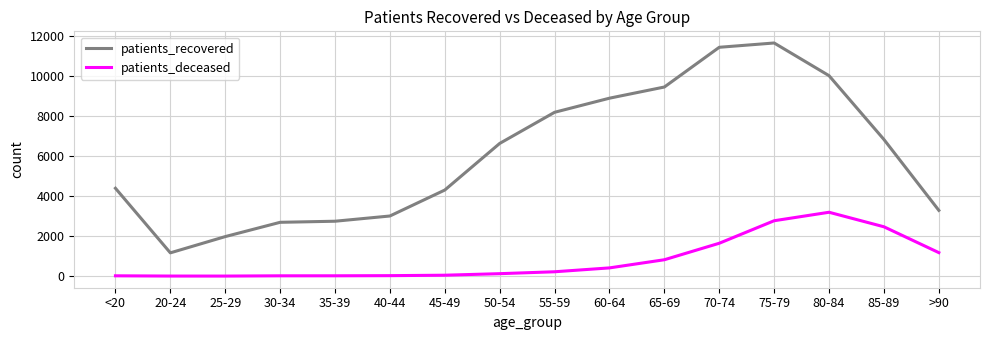

What is the highest value of the patients_deceased series?

3196